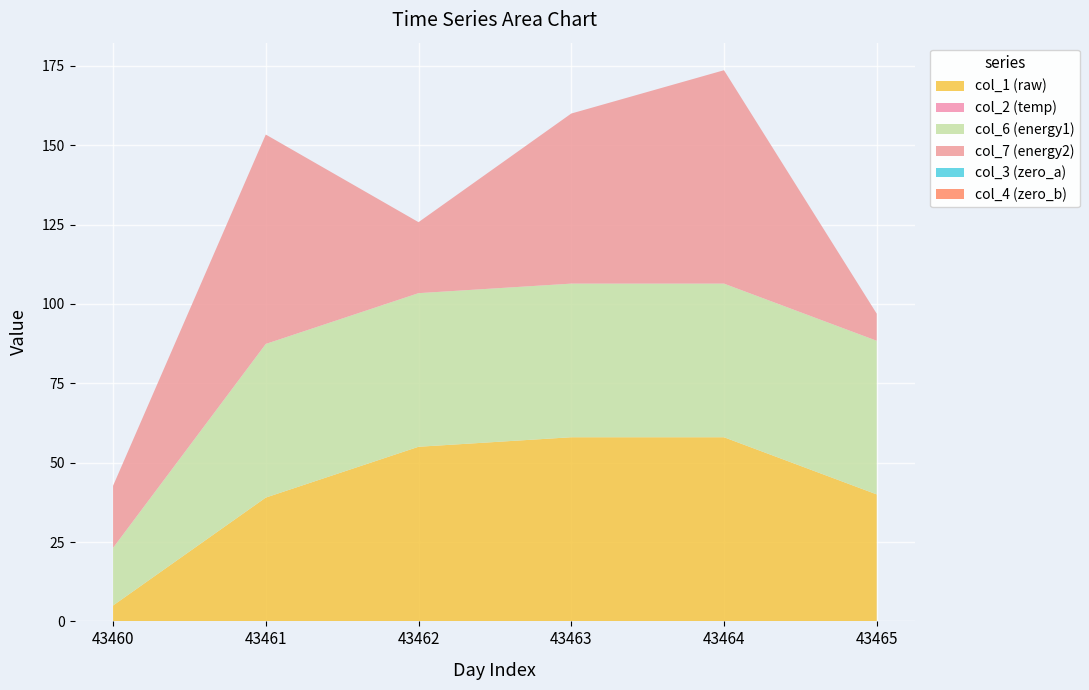

Reading right to left, extract all data points from this chart.

col_1 (raw): 40.0	58.0	58.0	55.0	39.0	5.0
col_2 (temp): 0.0	0.0	0.0	0.0	0.0	0.0
col_6 (energy1): 48.4	48.4	48.4	48.4	48.4	18.1
col_7 (energy2): 8.5	67.2	53.6	22.4	66.0	19.5
col_3 (zero_a): 0.0	0.0	0.0	0.0	0.0	0.0
col_4 (zero_b): 0.0	0.0	0.0	0.0	0.0	0.0